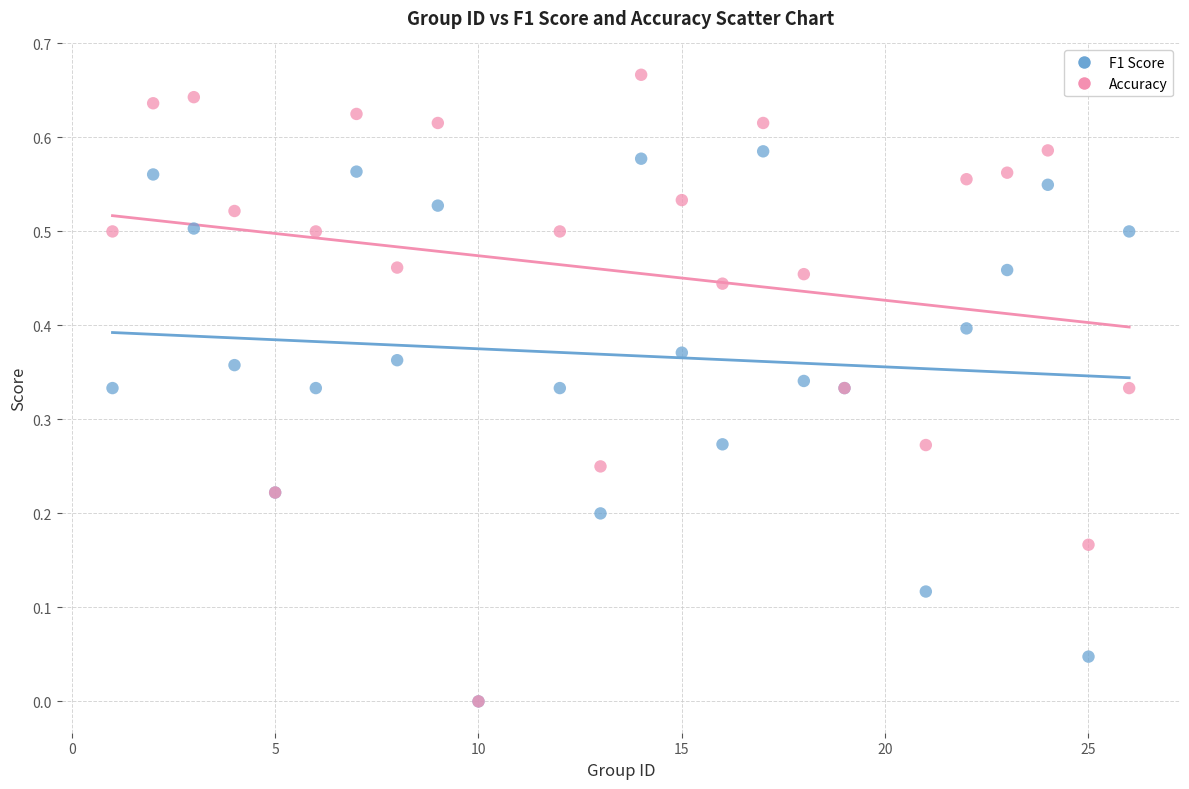

Which series reaches the maximum Y coordinate?

Accuracy